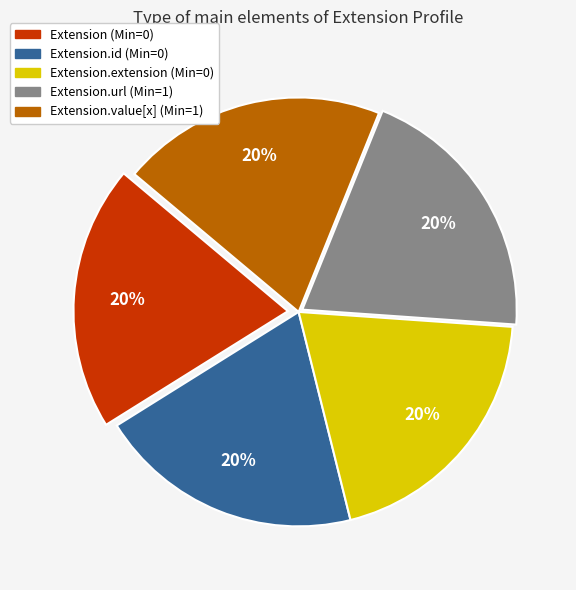

To the nearest percent, what is the average slice percentage?

20%